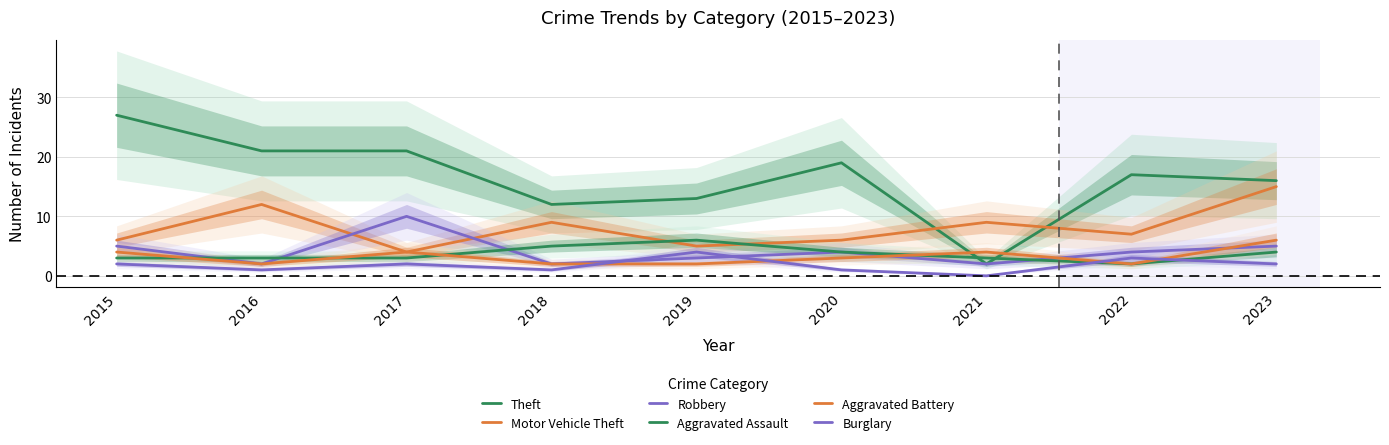

True or false: Robbery has a value of 5 at 2015.

True